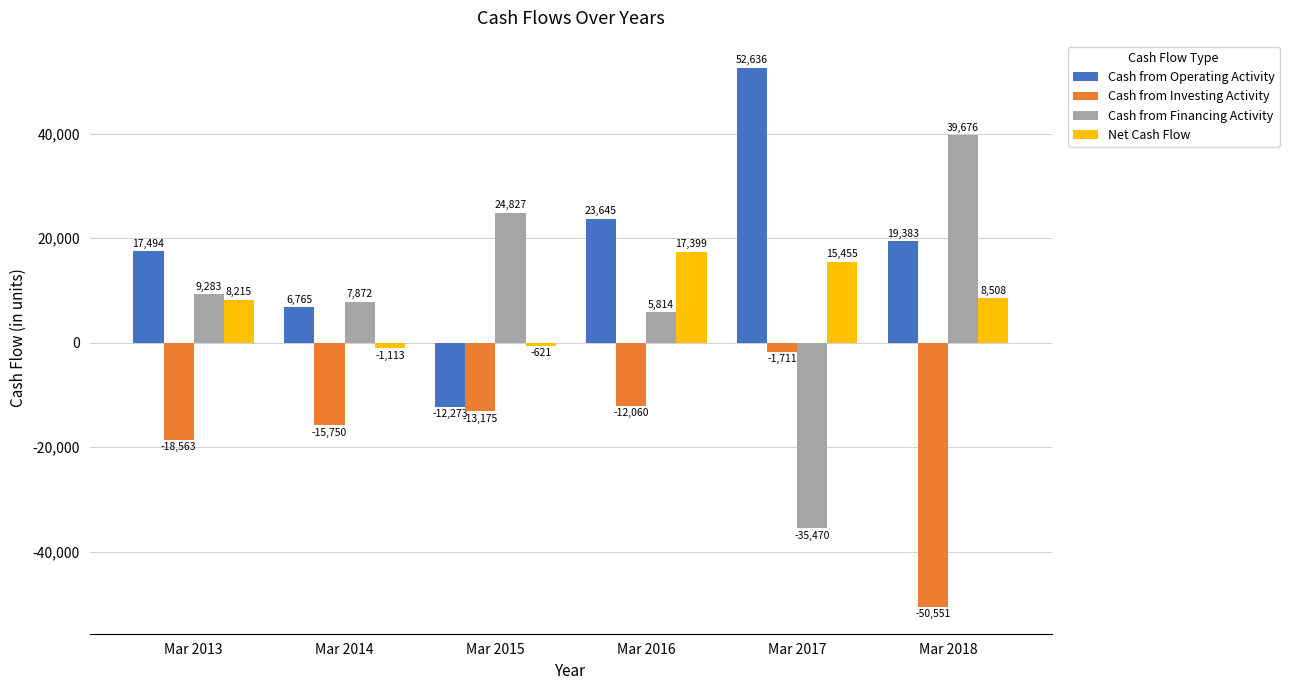

How many values in the Cash from Operating Activity series are below 19383?

3